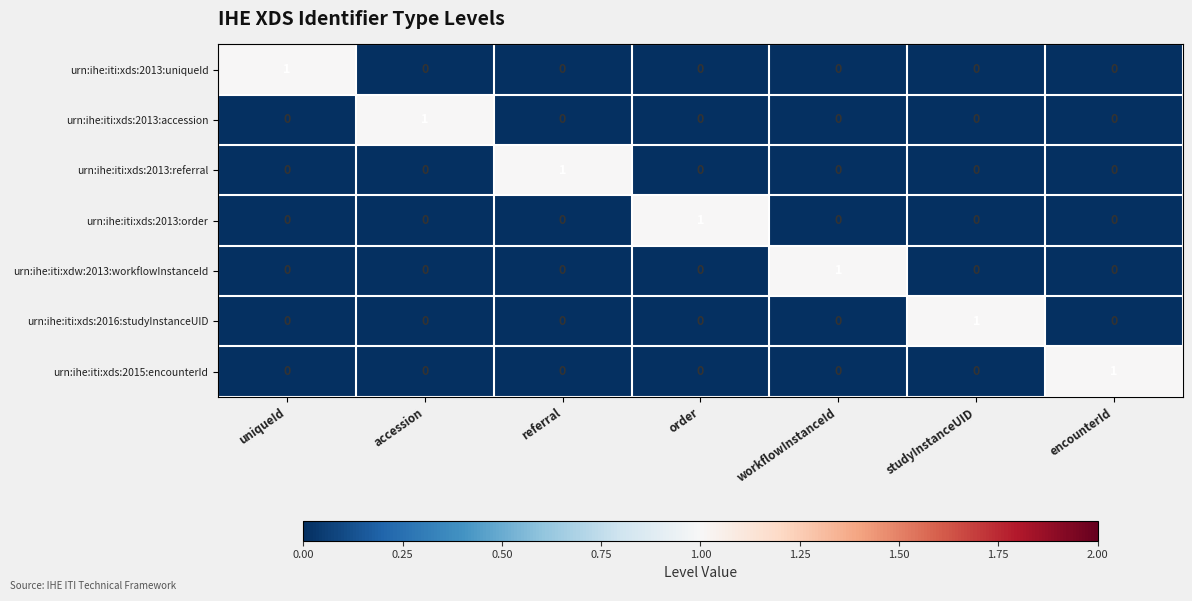

At how many categories does at least one series exceed 0?

7